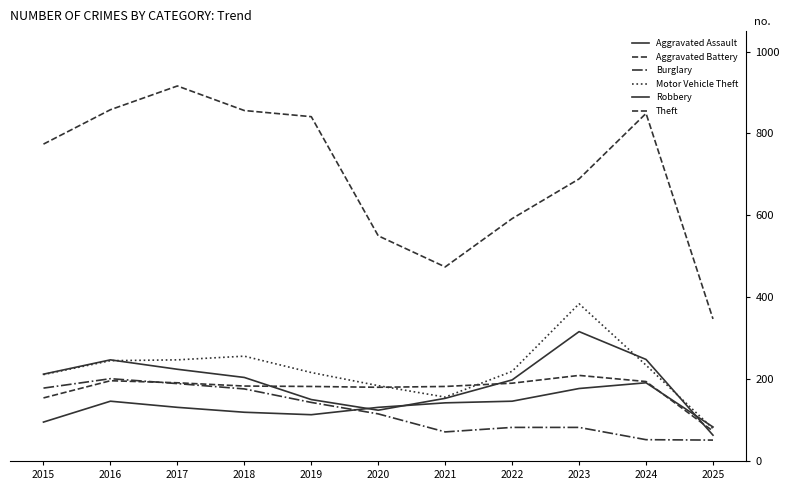

Is this an area chart (filled region under the line)?

No